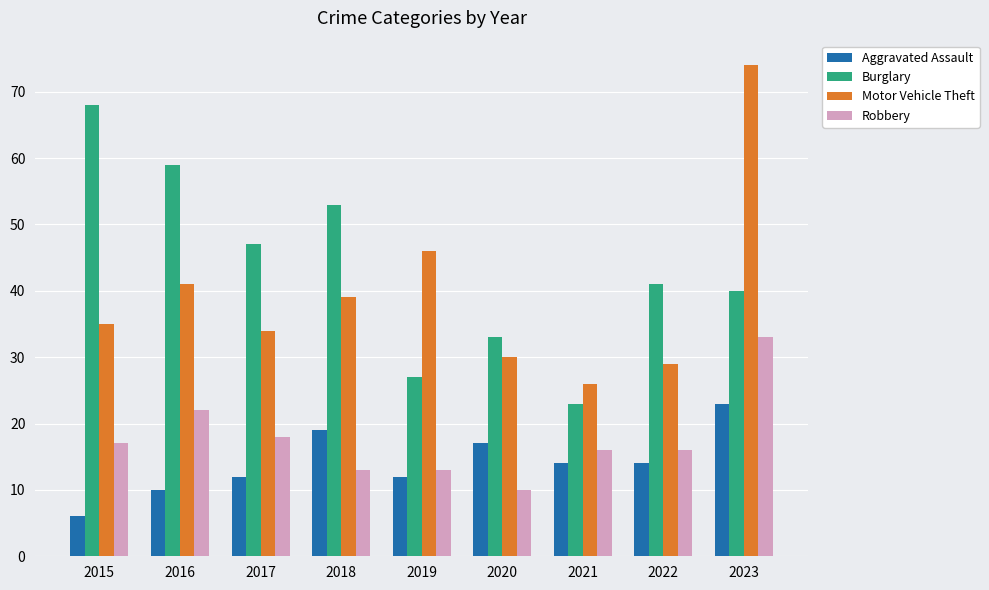

Is it true that Robbery equals 28 at 2022?

False